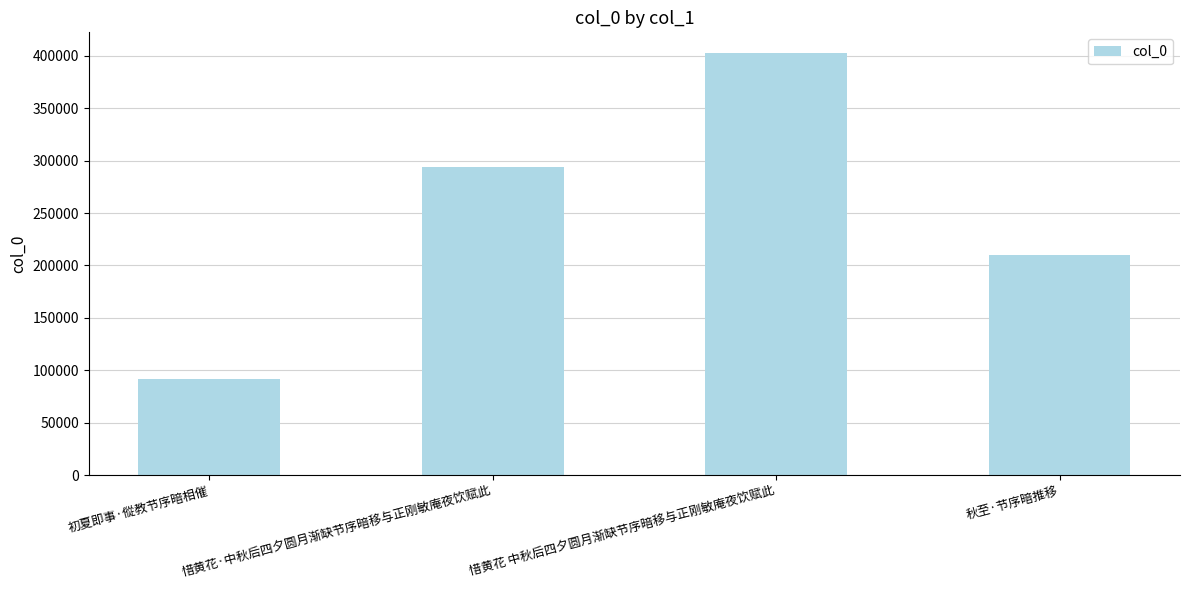

List the labels in order of value, smallest first.

初夏即事·傱教节序暗相催, 秋至·节序暗推移, 惜黄花·中秋后四夕圆月渐缺节序暗移与正刚敏庵夜饮赋此, 惜黄花 中秋后四夕圆月渐缺节序暗移与正刚敏庵夜饮赋此